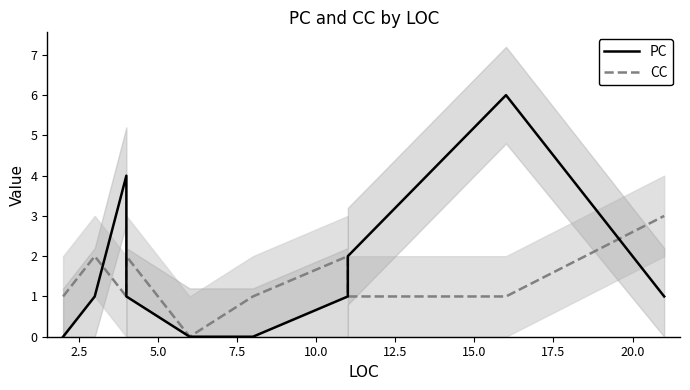

The value of PC at 17.5 is 3. True or false?

False